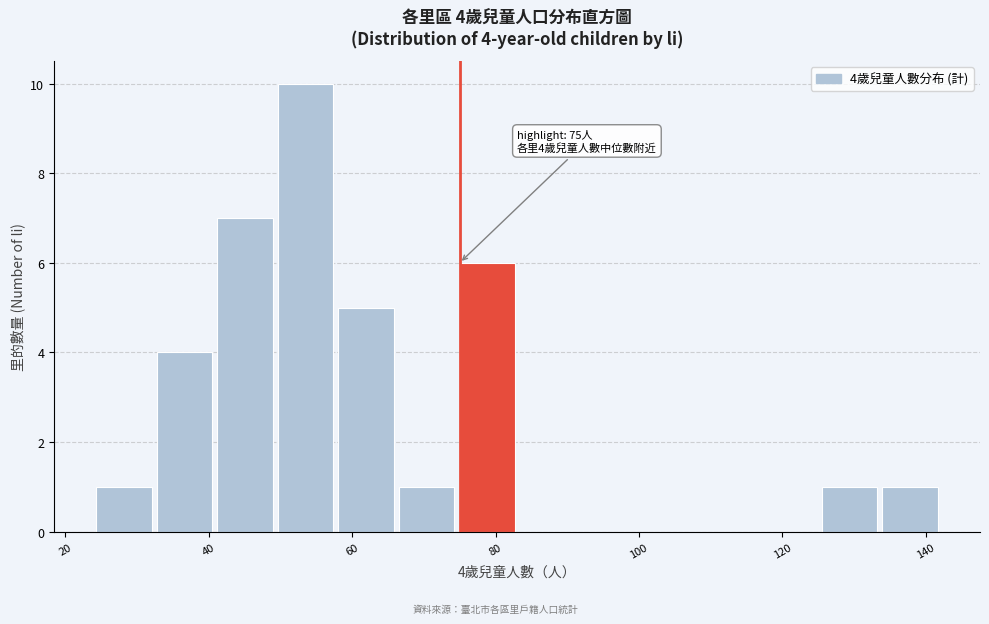

Over which range of the x-axis is the bar tallest?

50 to 58